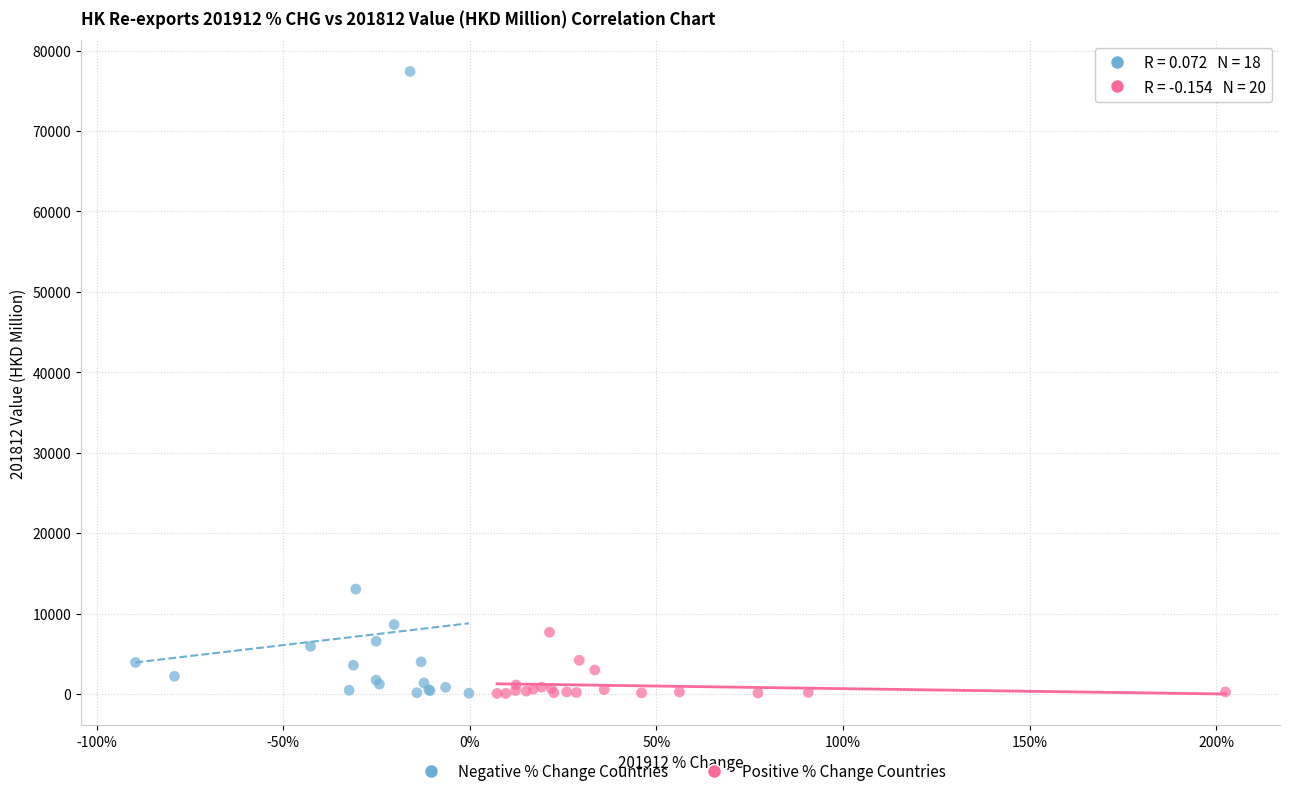

What are all the series names shown in the legend?

Negative % Change Countries, Positive % Change Countries